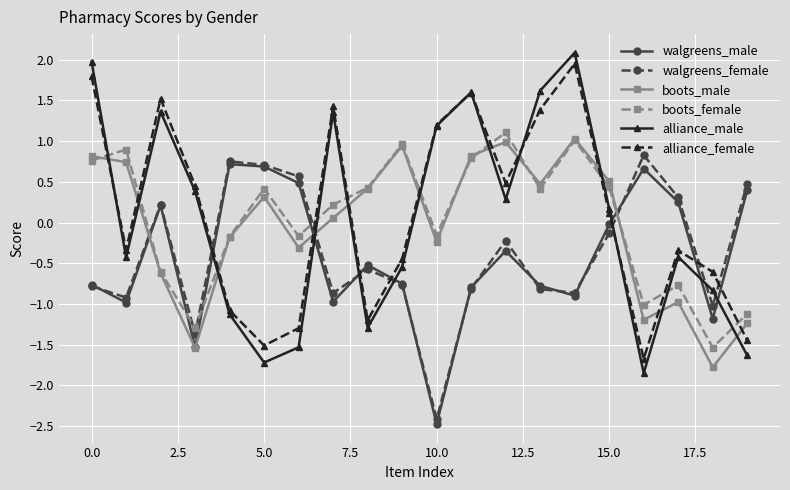

How many interior local valleys does the walgreens_male series have?

6